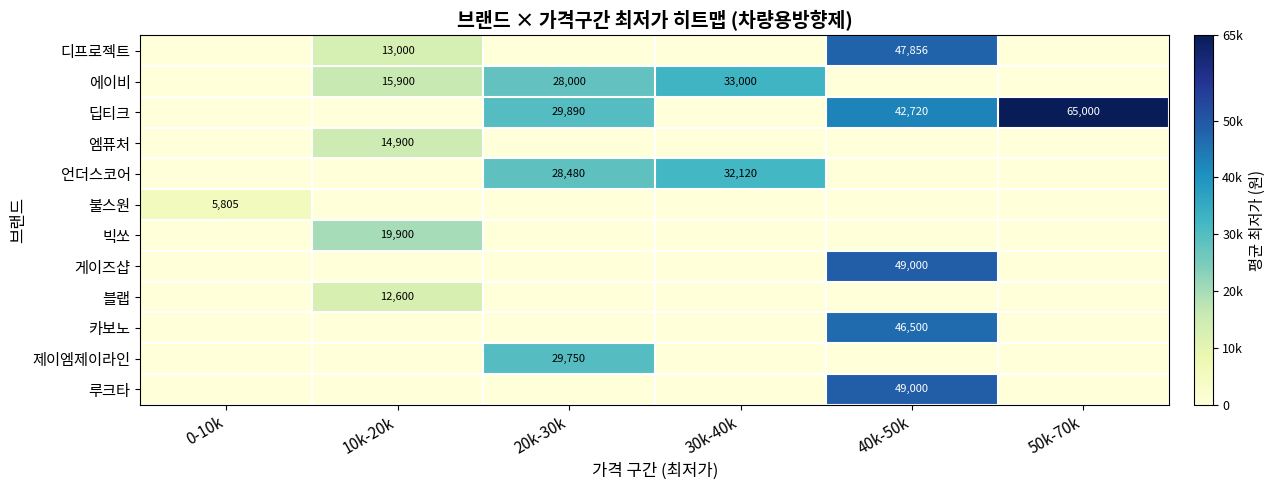

Which category has the highest value across all series?

50k-70k